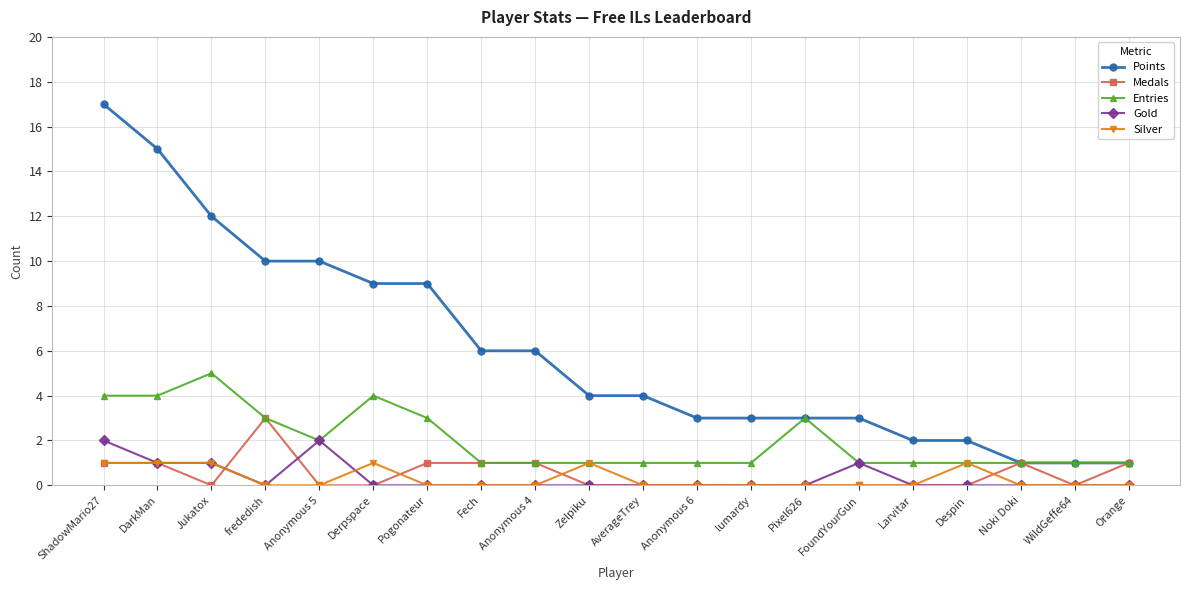

How many lines are shown in the chart?

5